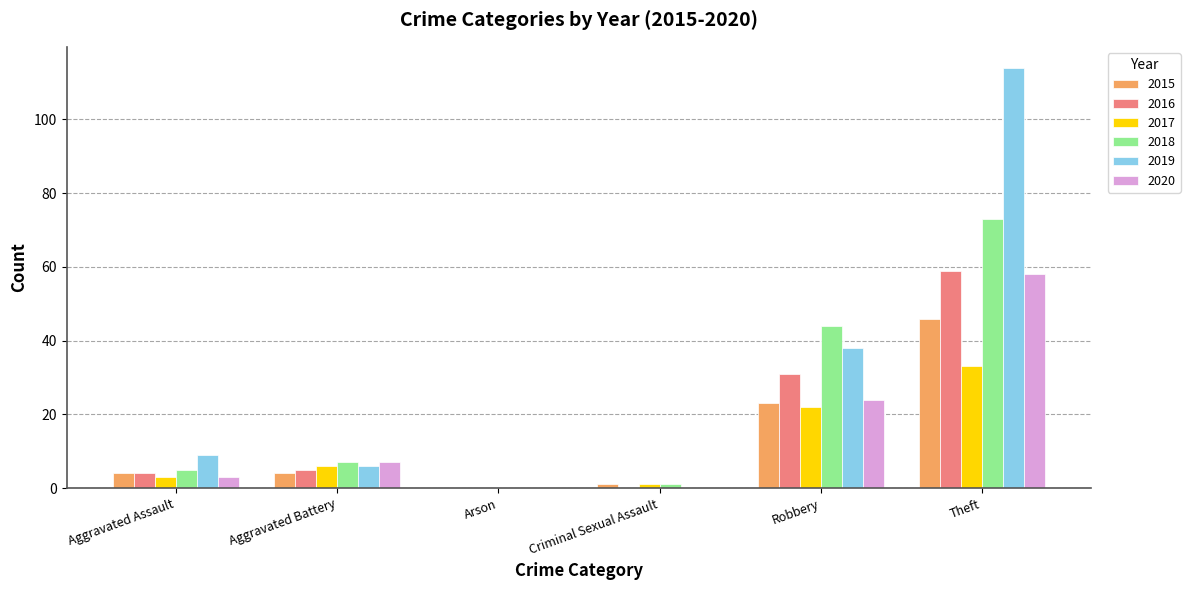

What are all the series names shown in the legend?

2015, 2016, 2017, 2018, 2019, 2020